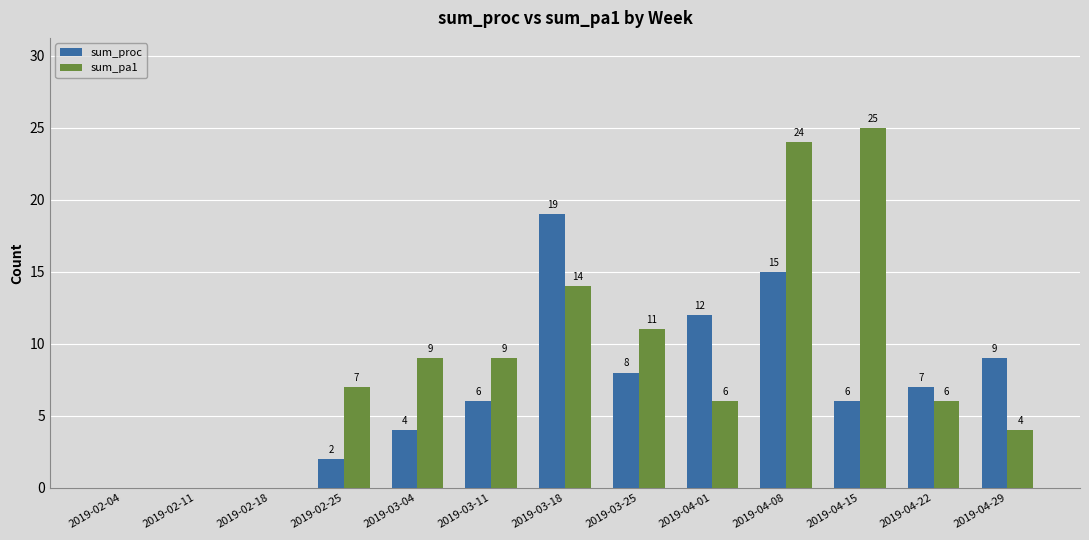

Reading right to left, list all the values displayed in this chart.

sum_proc: 9	7	6	15	12	8	19	6	4	2	0	0	0
sum_pa1: 4	6	25	24	6	11	14	9	9	7	0	0	0